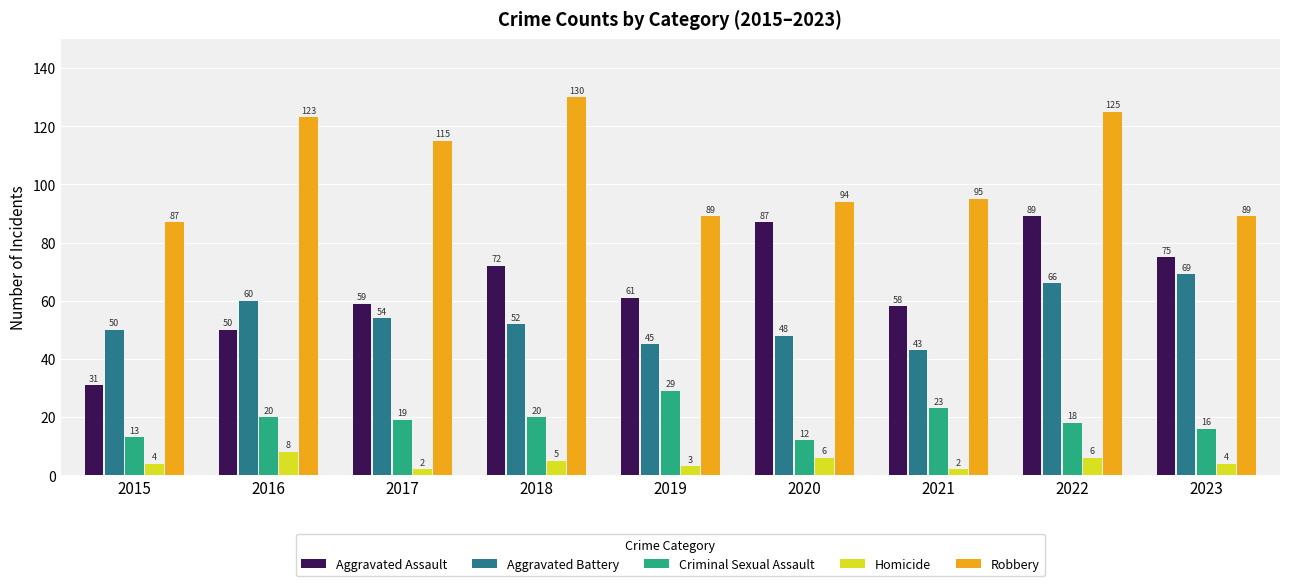

Rank the series at 2021 from lowest to highest value.

Homicide, Criminal Sexual Assault, Aggravated Battery, Aggravated Assault, Robbery